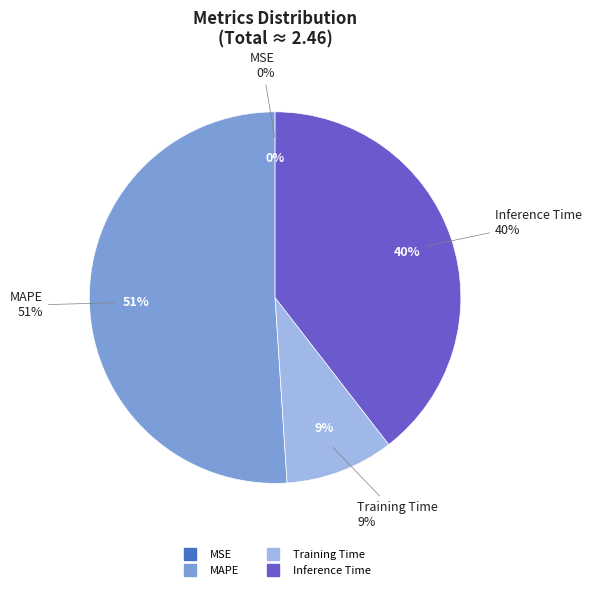

What is the total percentage of Training Time and MAPE?

60.5%